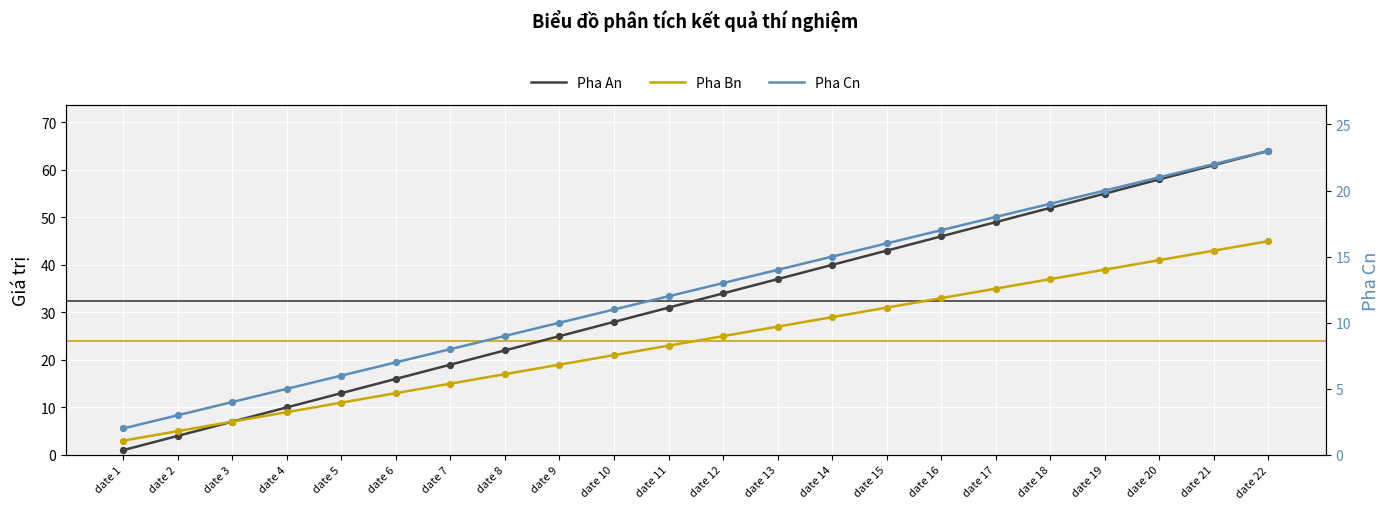

Which series has the largest Y range (max minus min)?

Pha An